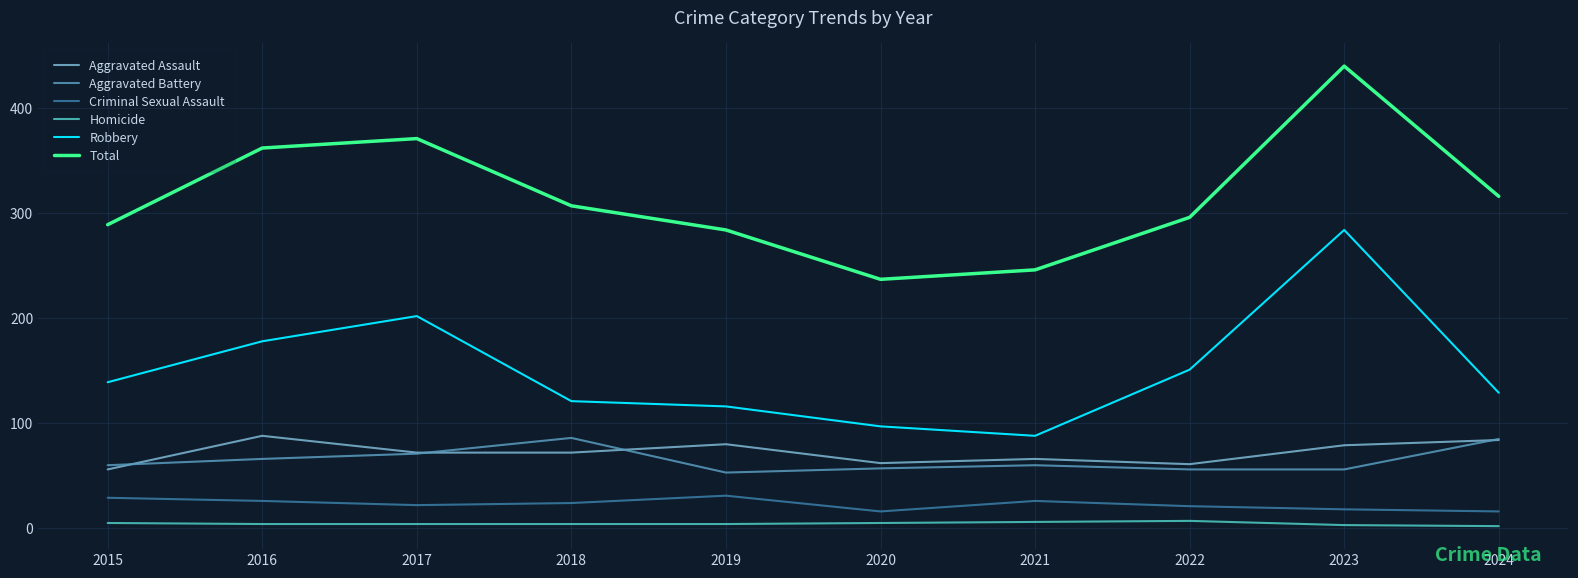

Is the value of Homicide at 2021 greater than the value of Total at 2020?

No